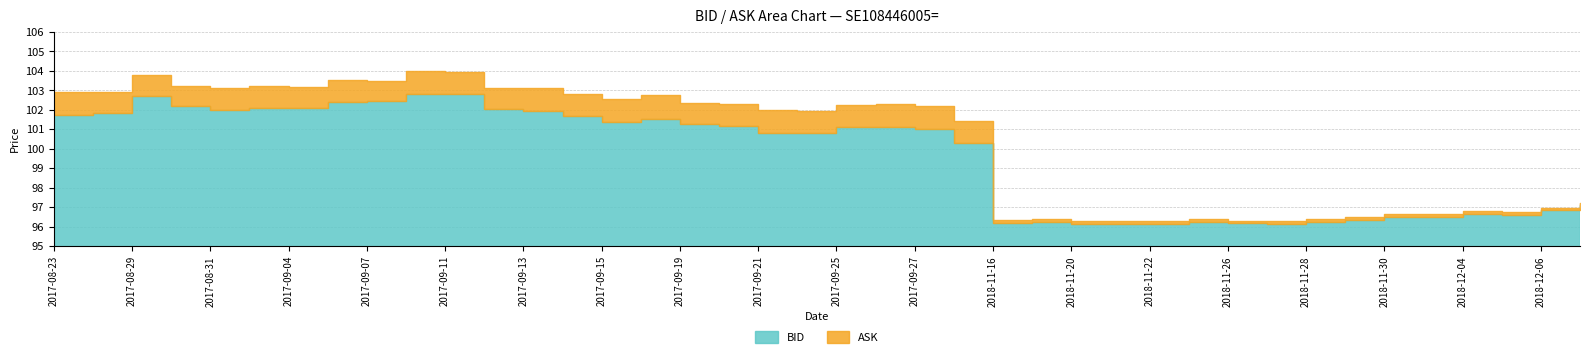

How many distinct data groups are displayed?

2